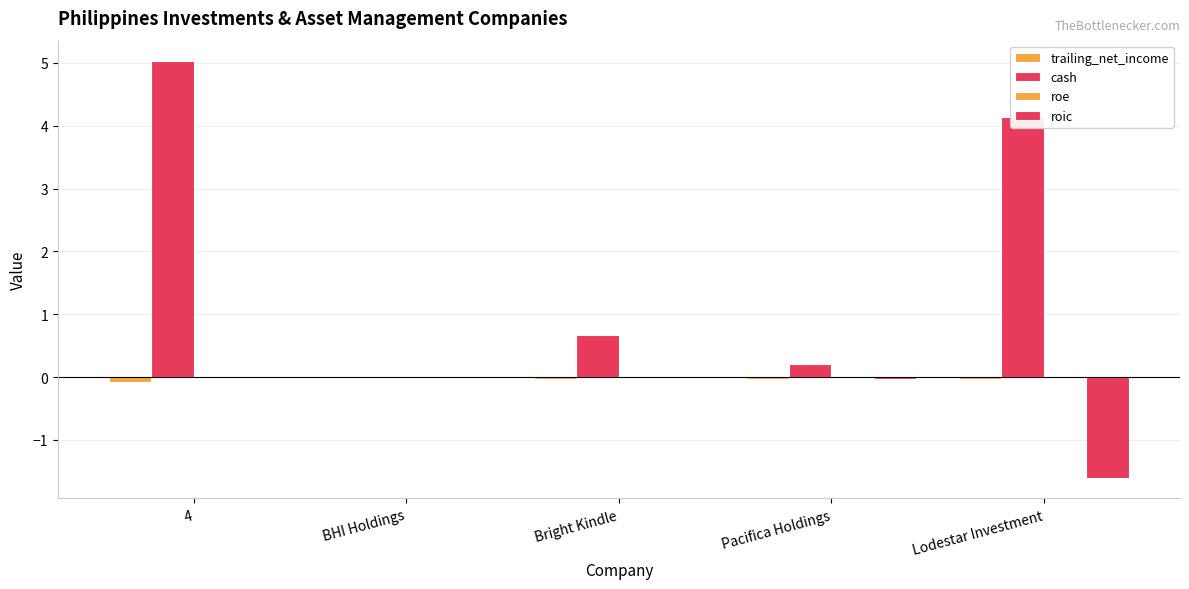

Are the bars grouped side by side (vs. stacked)?

Yes